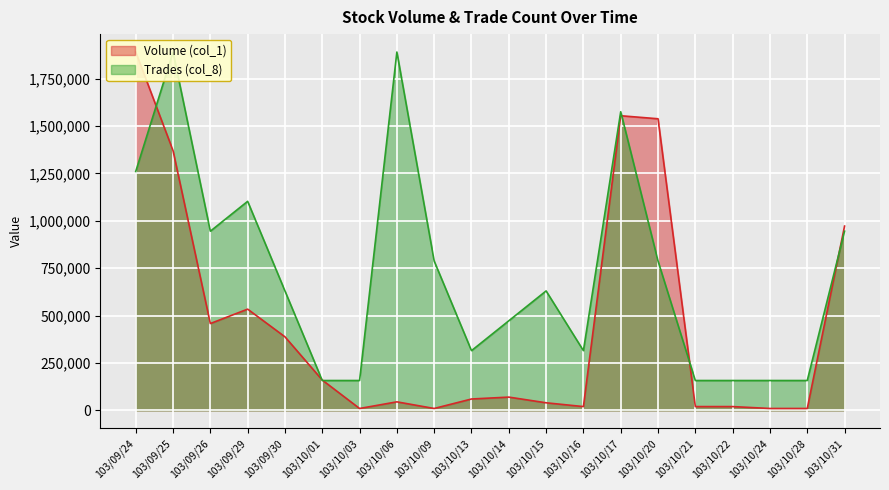

Which series changed the most between 103/09/25 and 103/10/17?

Trades (col_8)